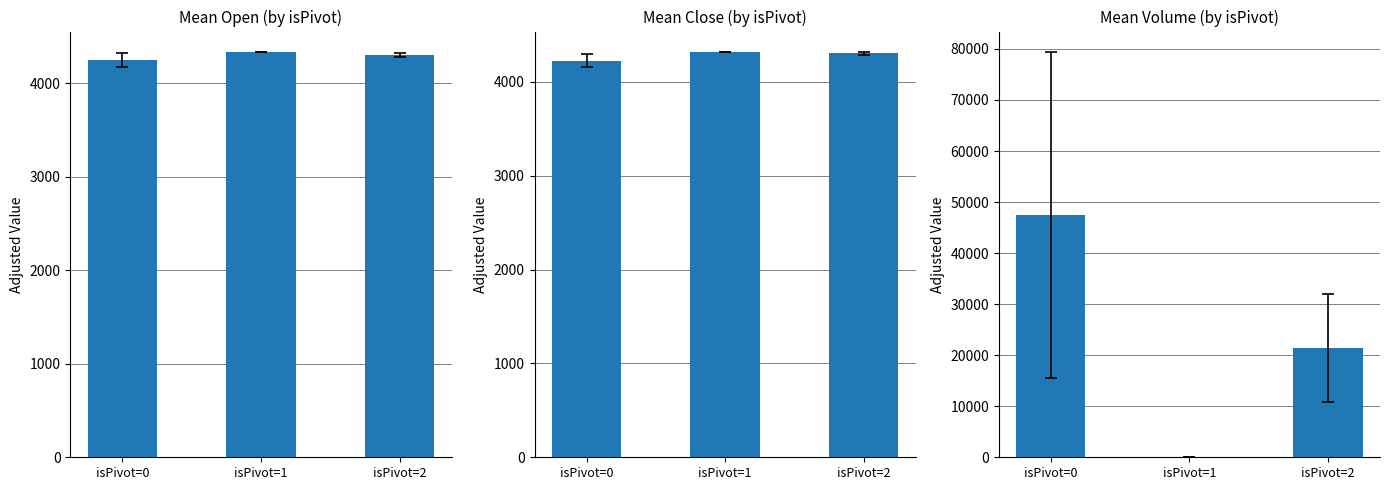

The value of Mean Open at isPivot=0 is 4245.9. True or false?

True